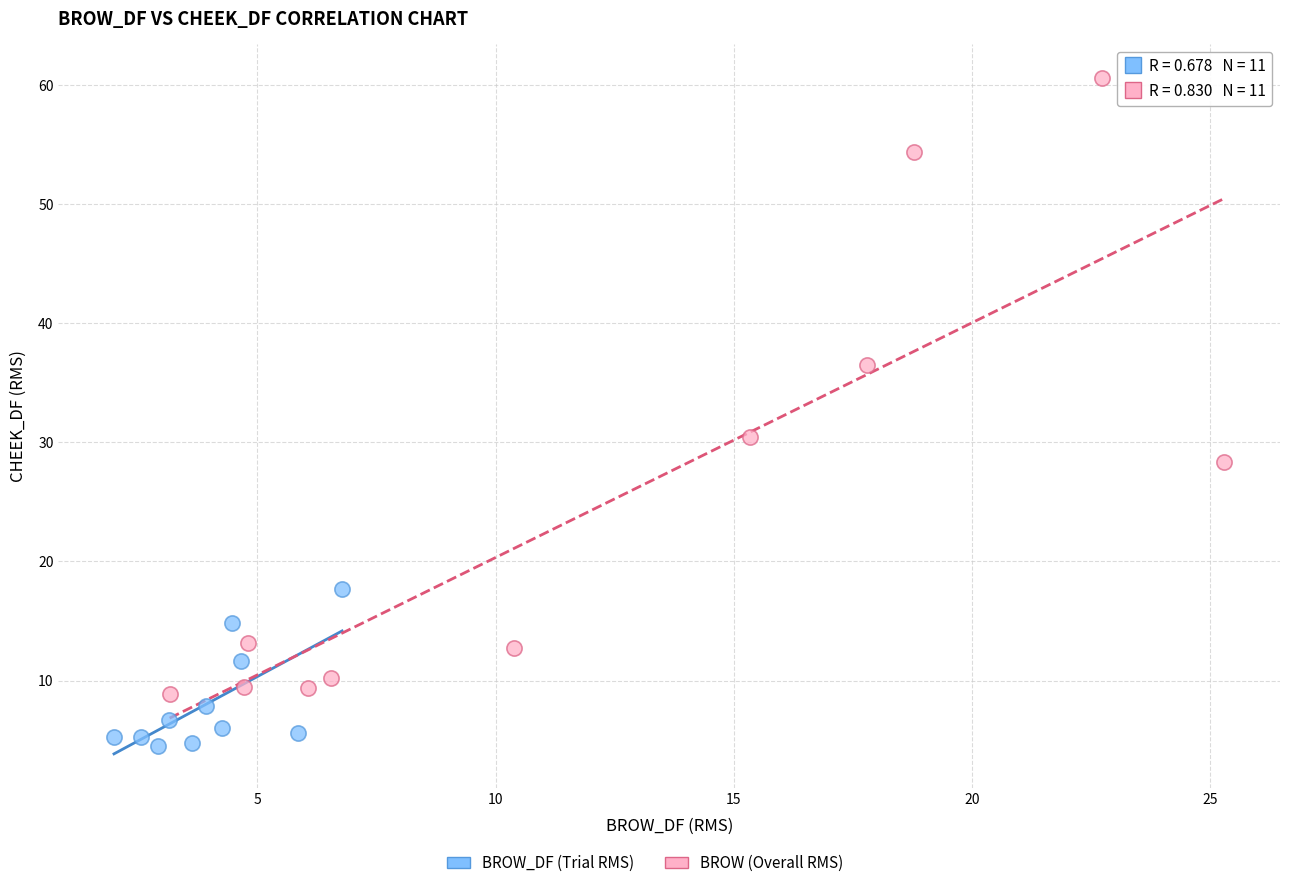

Which series has the largest Y range (max minus min)?

BROW (Overall RMS)